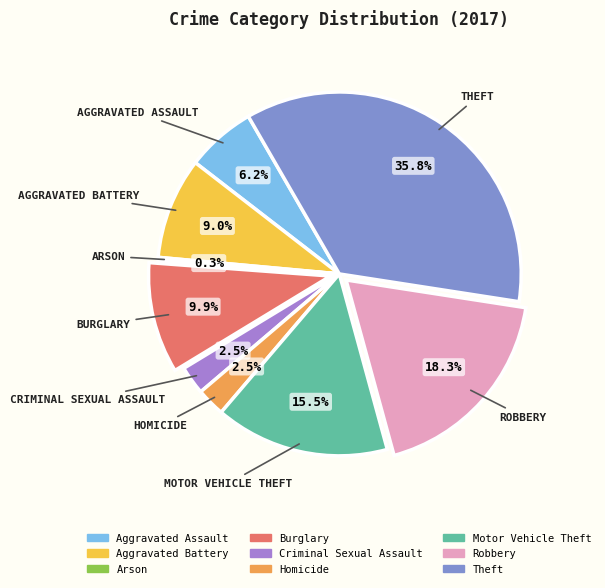

Count the number of slices in the pie.

9